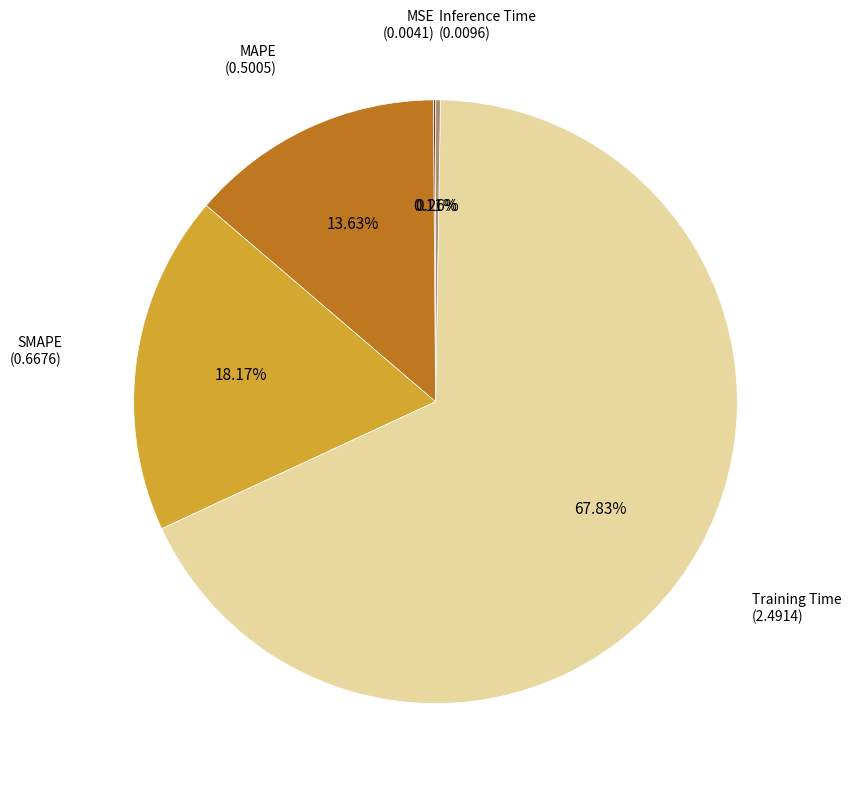

Is the sum of MAPE and SMAPE greater than half?

No